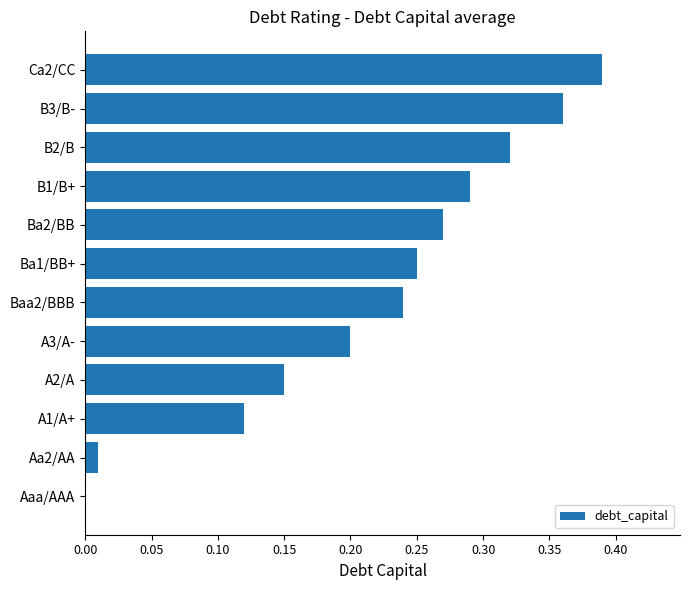

What is the change in value from Ba1/BB+ to B3/B-?

+0.1